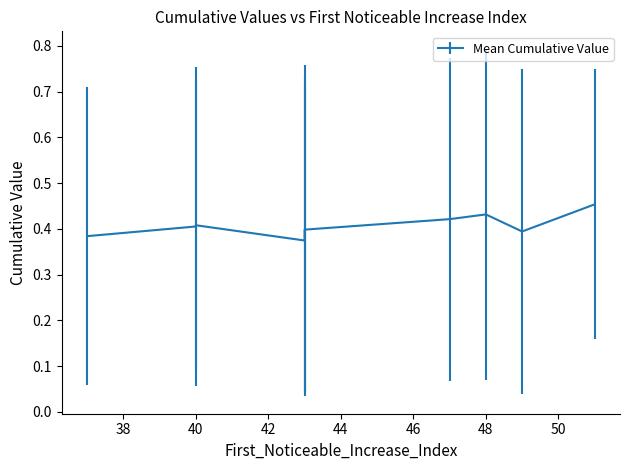

True or false: Point_Exceeds_Cumulative_Value has more than 1 points higher than both neighbors.

True